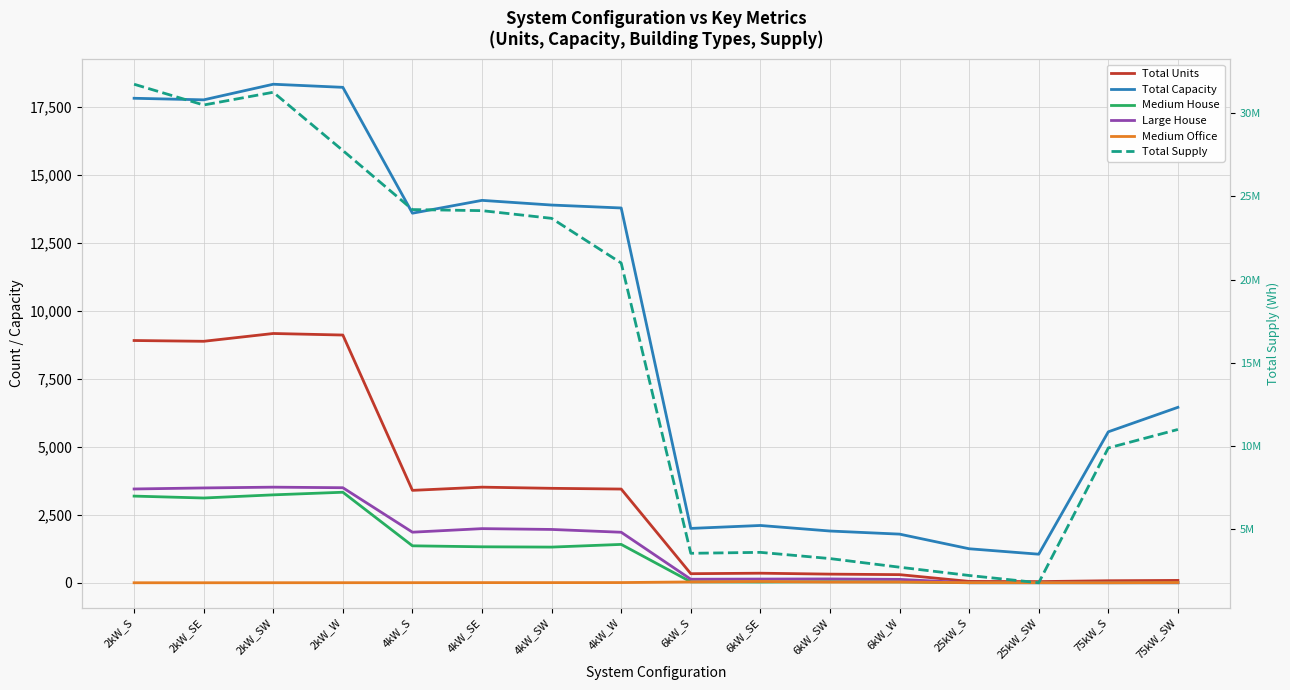

What is the spread (max minus min) of values at 75kW_S?

9890423